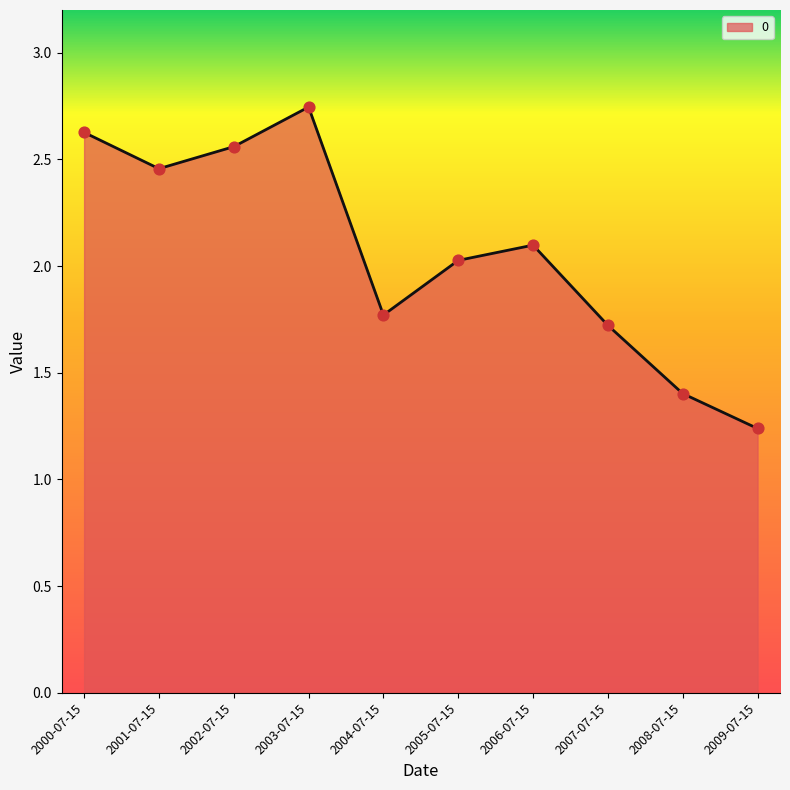

Which has a higher value, 2006-07-15 or 2002-07-15?

2002-07-15